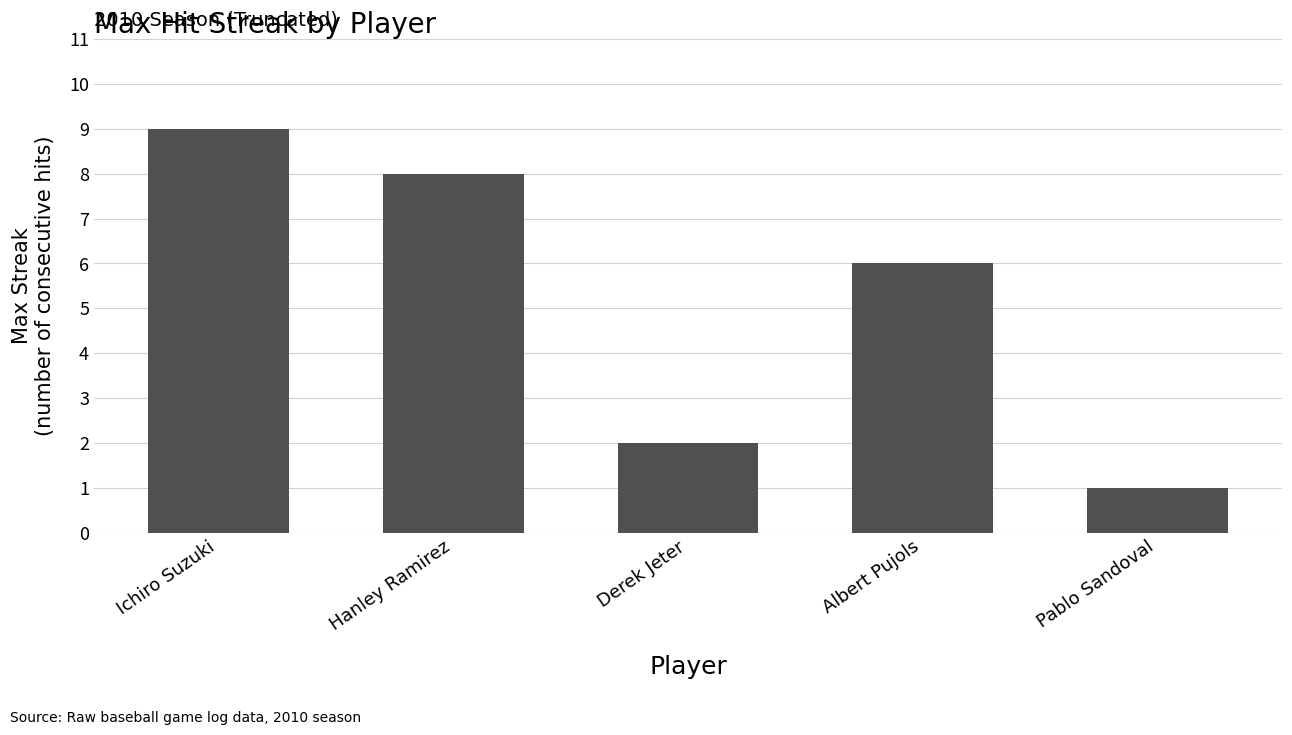

Does the chart contain any negative values?

No